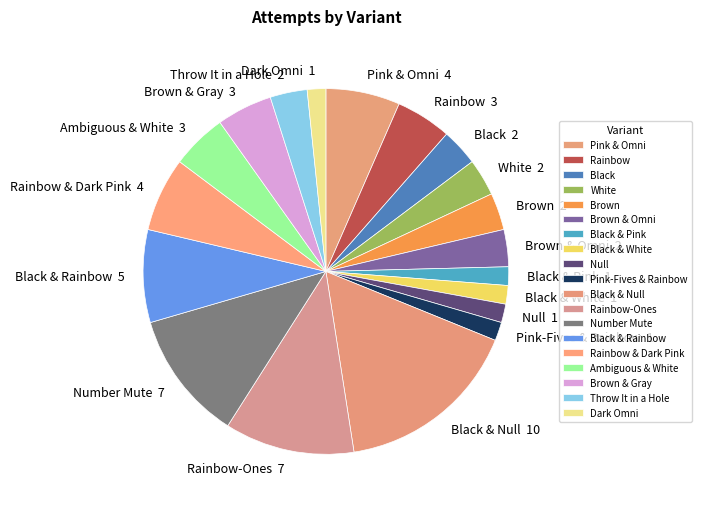

Which slice is the largest?

Black & Null